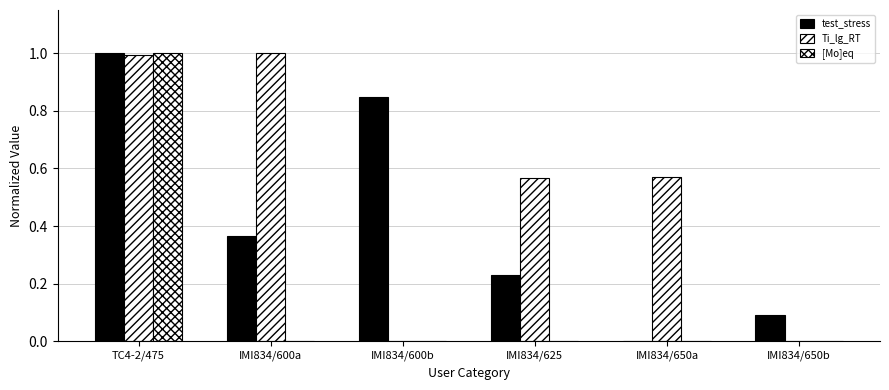

At which category does the chart reach its peak across all series?

TC4-2/475